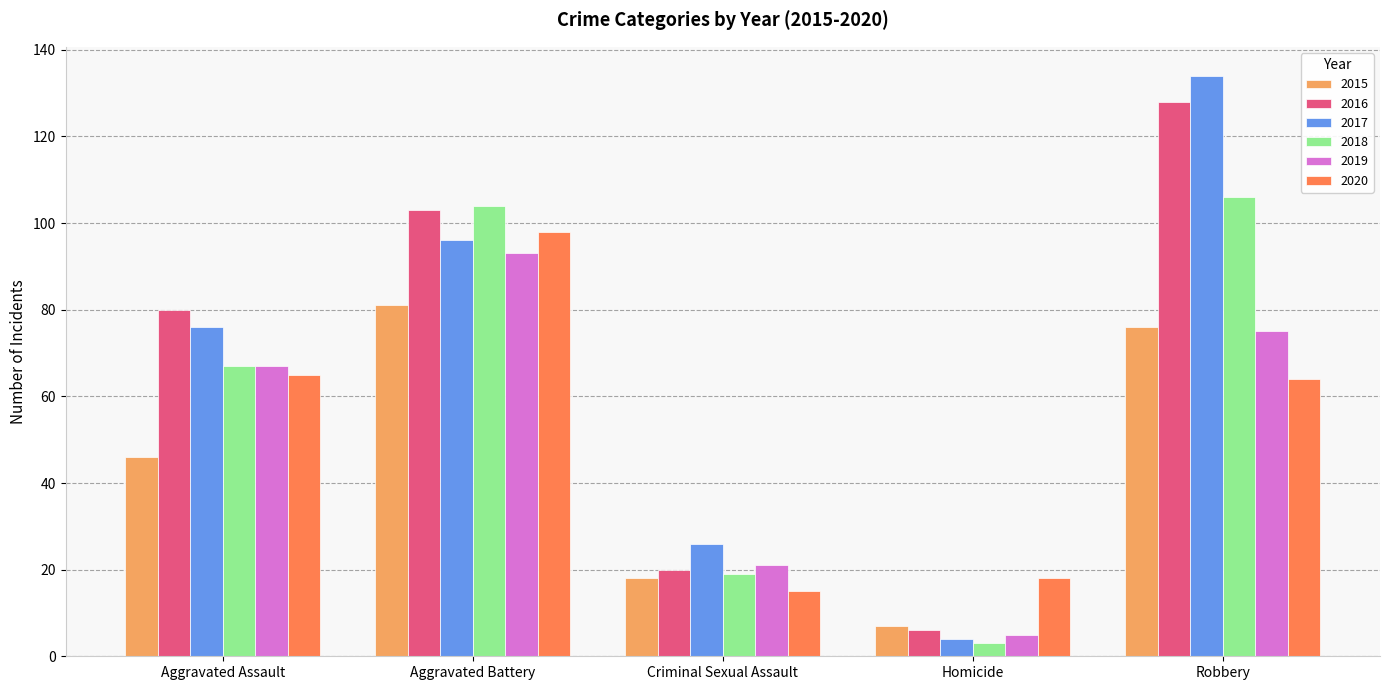

Between Homicide and Robbery, which series saw the biggest shift?

2017